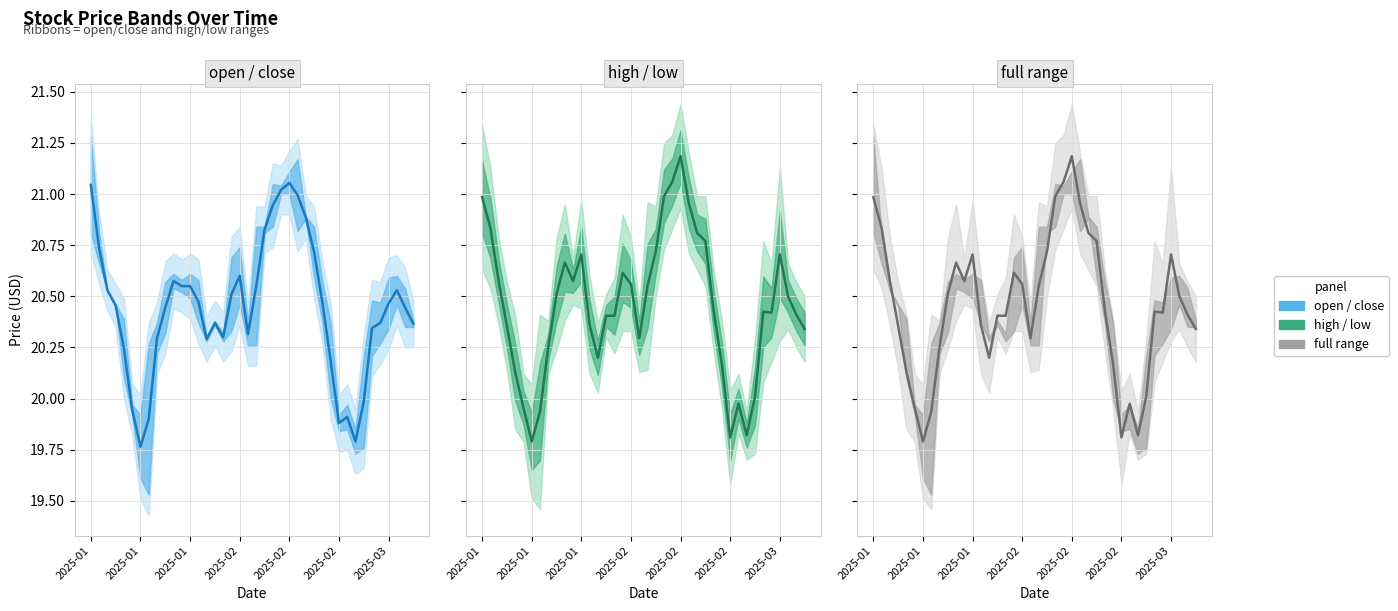

At how many categories does at least one series exceed 20?

34